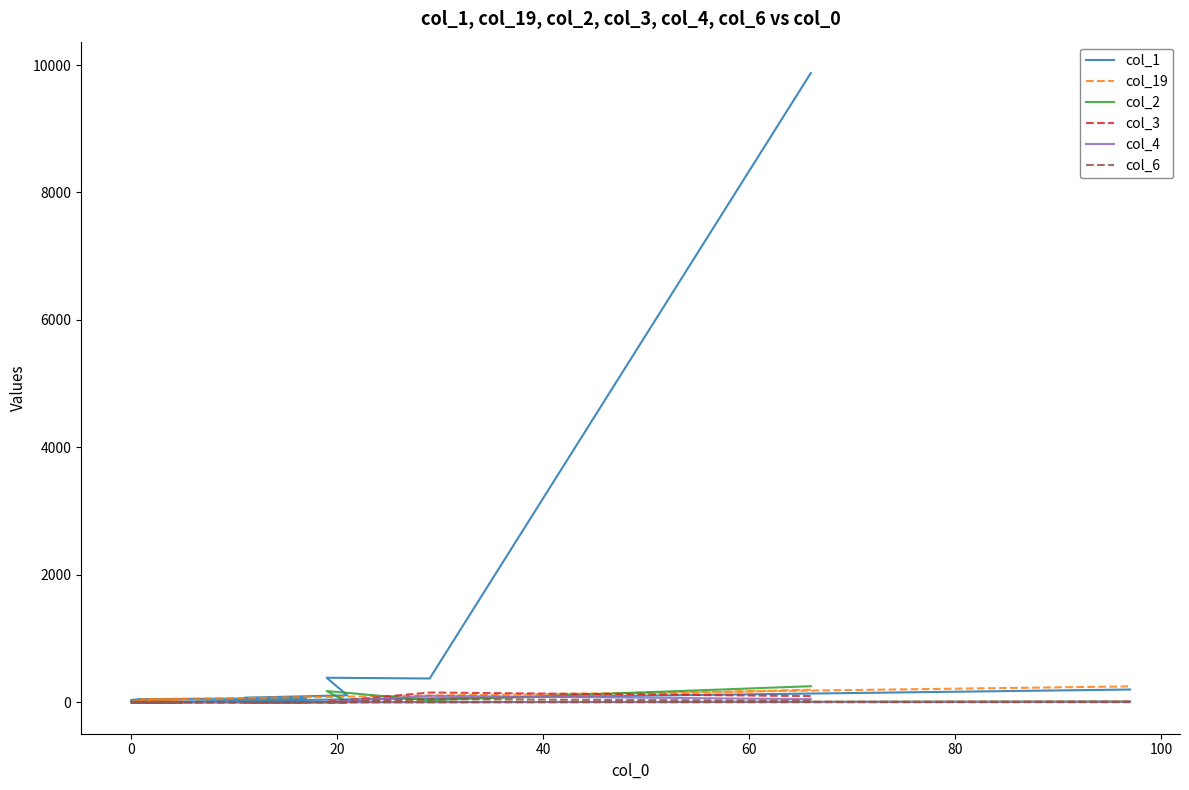

How many categories are shown in the chart?

20